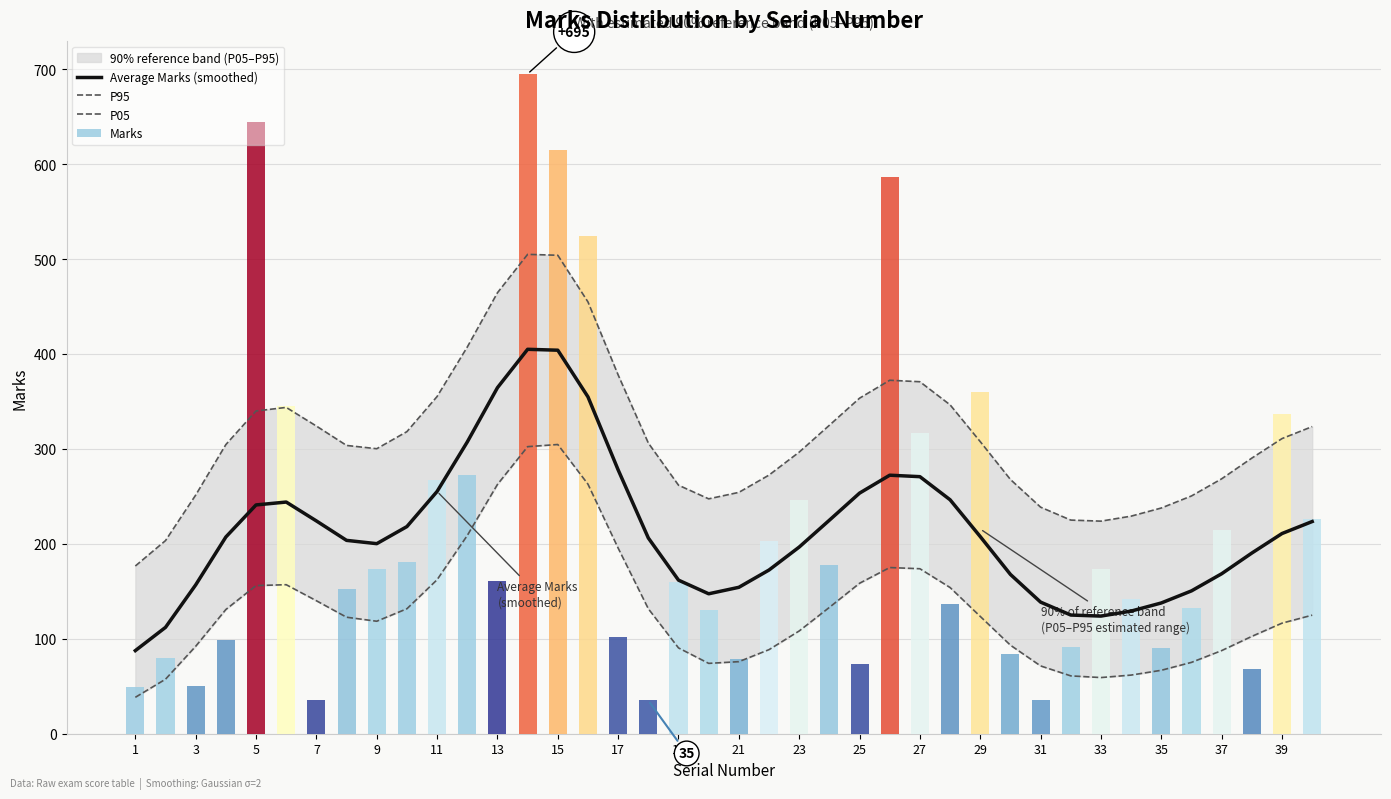

Which category has the lowest value in the P95 series?

1